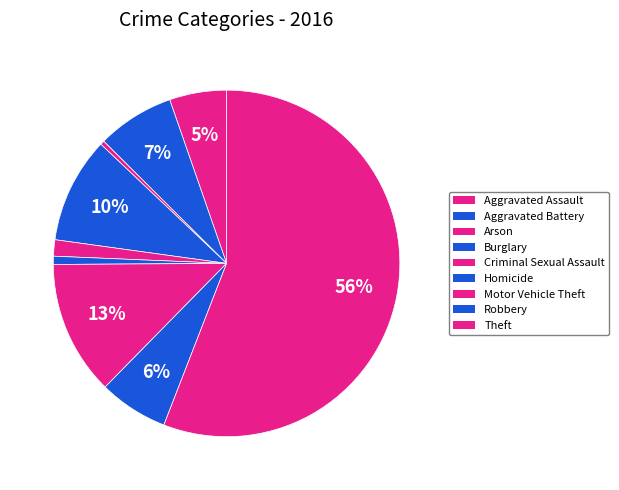

How many segments does this pie chart have?

9